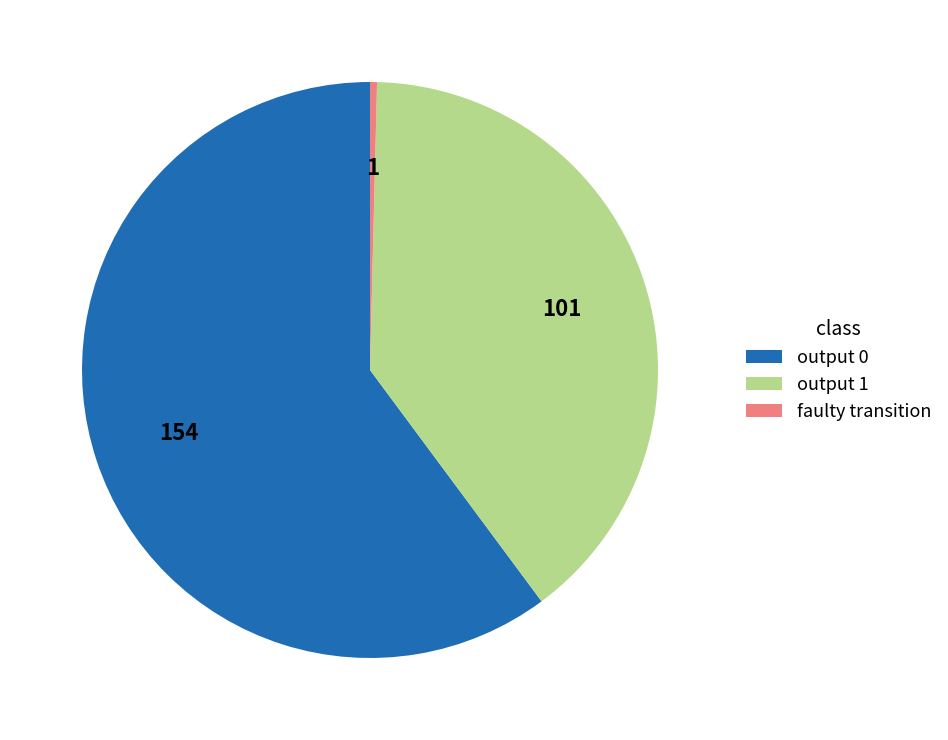

What is the largest slice in the pie chart?

output 0